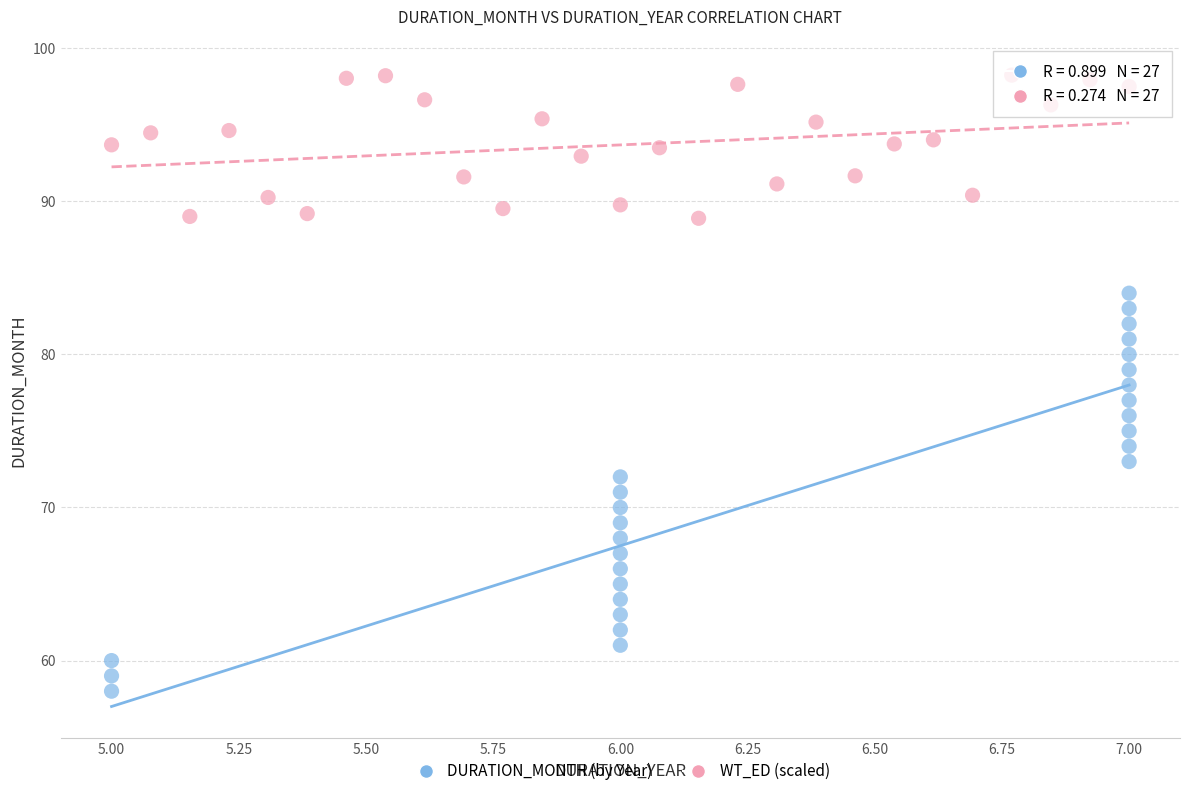

Which series reaches the maximum Y coordinate?

WT_ED (scaled)